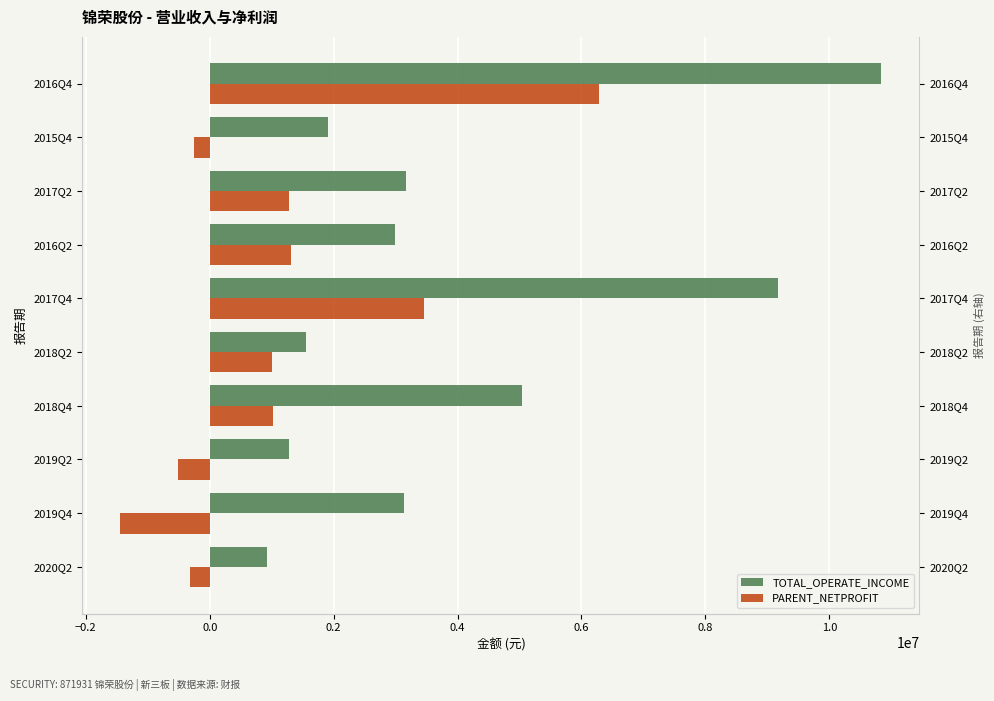

What is the smallest value displayed?

-1441438.9